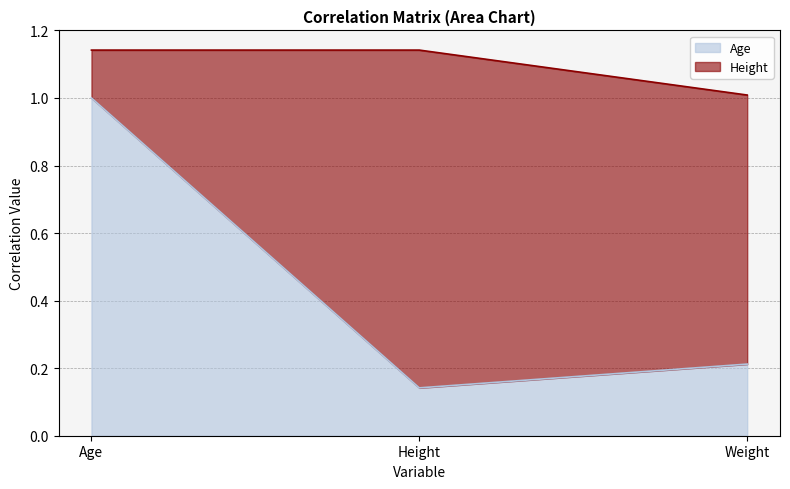

What is the change in value from Height to Weight?

+0.1